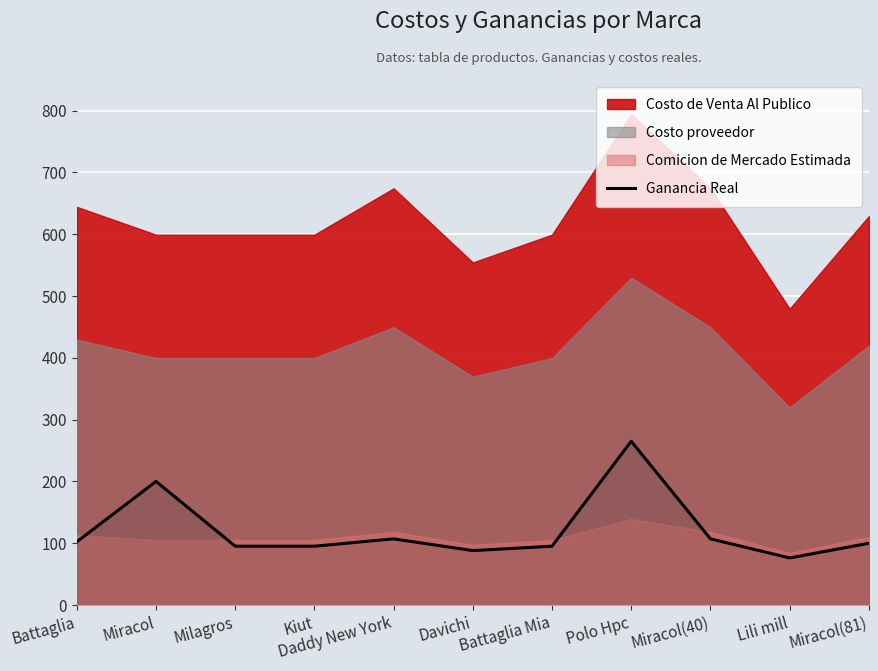

Is it true that the value at Polo Hpc is 159.8?

False